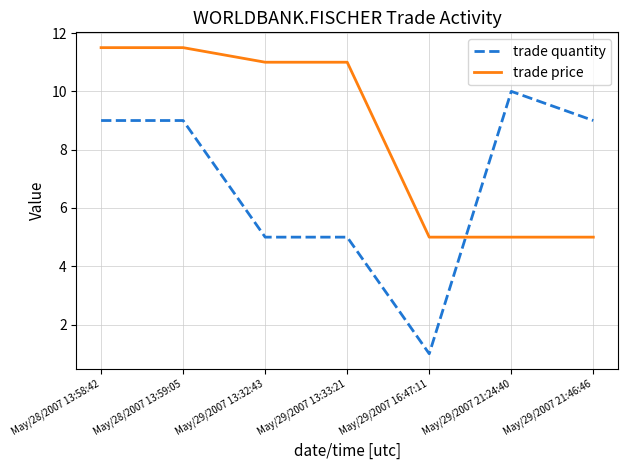

What is the difference between the highest and lowest values at May/28/2007 13:59:05?

2.5